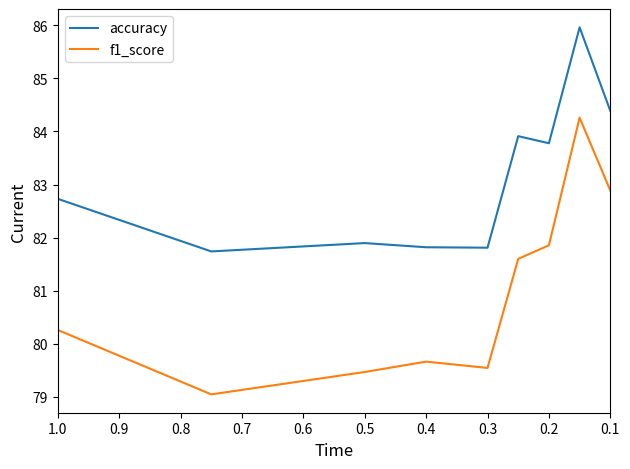

True or false: f1_score has more than 1 interior local peaks.

True